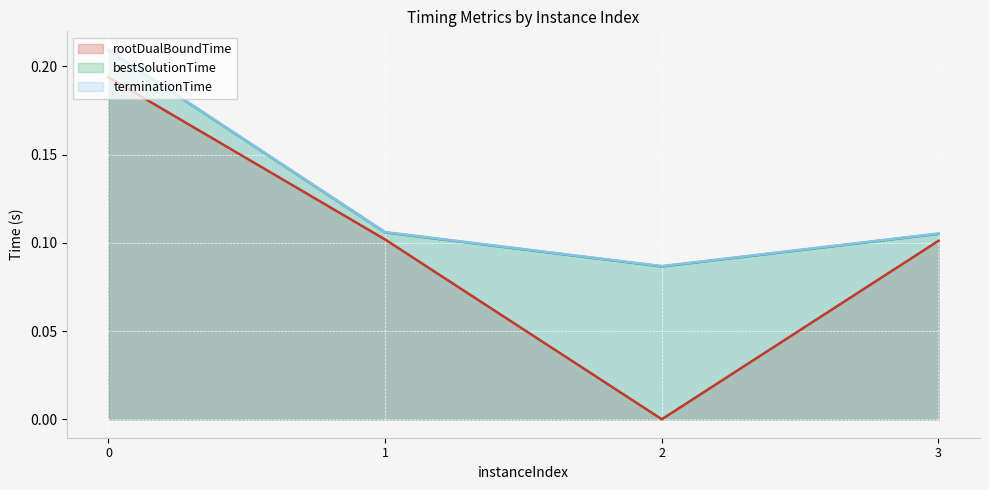

Read the bestSolutionTime value at 3.

0.1